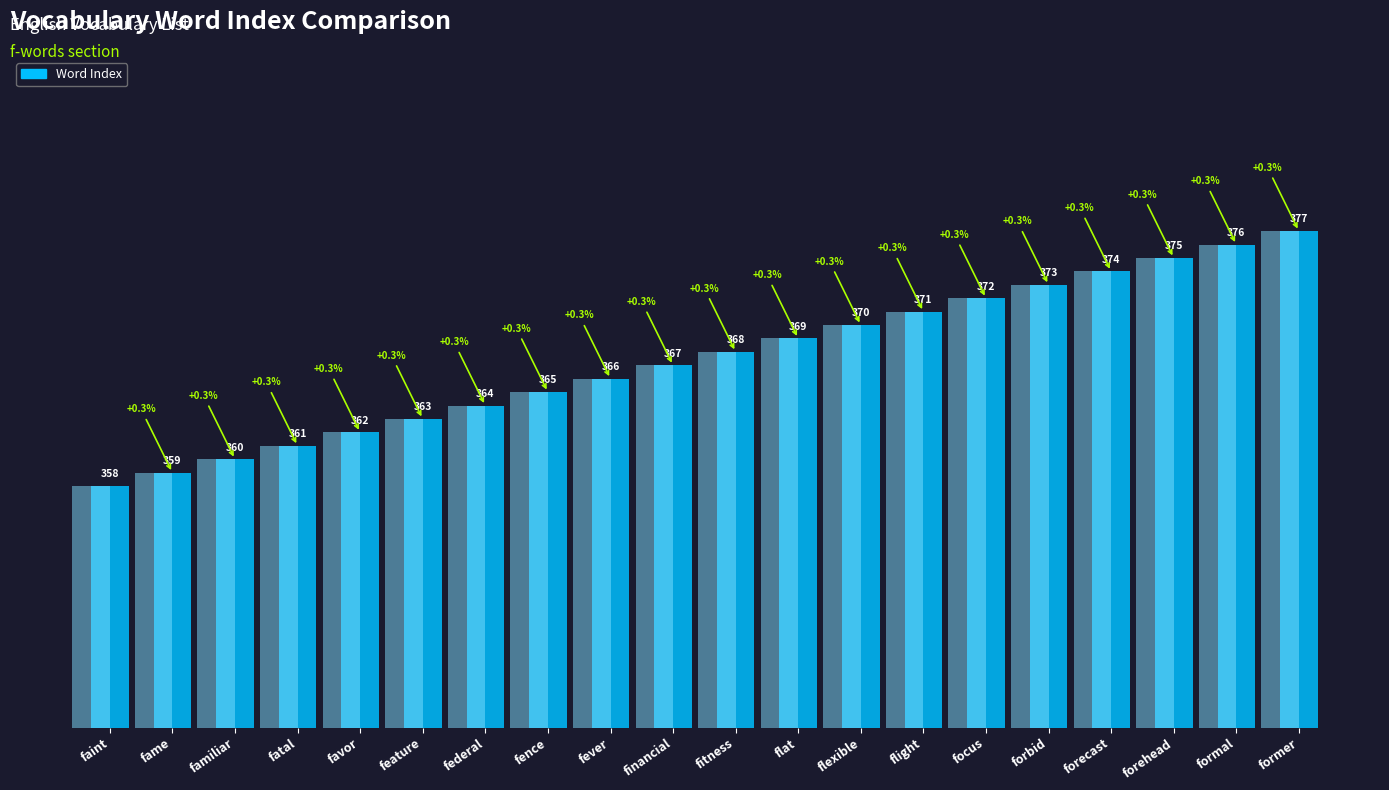

Where is the data nearest to the value 367?

financial